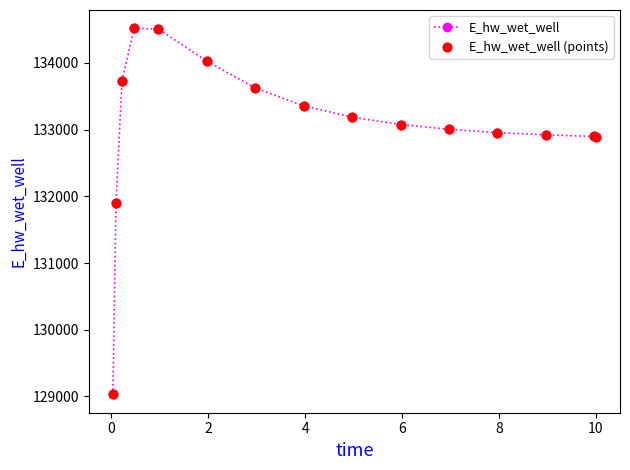

What is the greatest value displayed?

134519.8